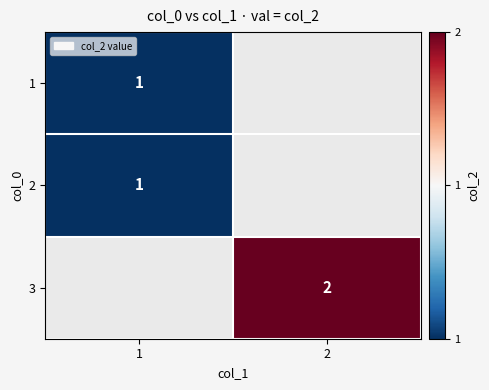

What is the maximum value shown in the chart?

2.0